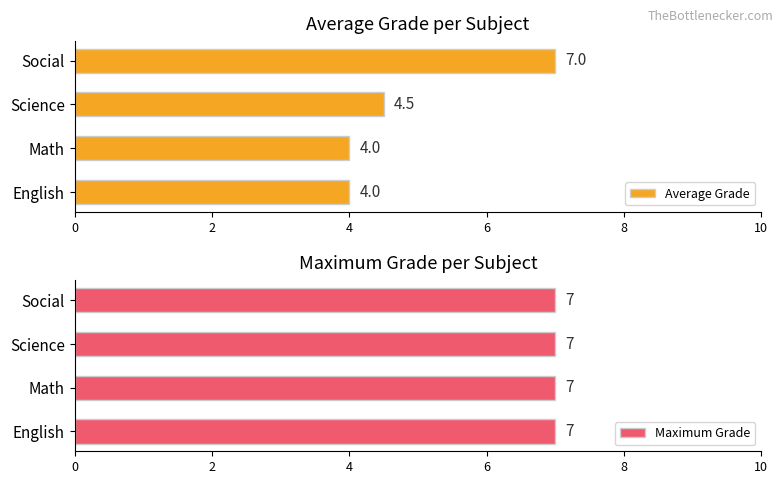

Is it true that Average Grade equals 4.0 at Math?

True